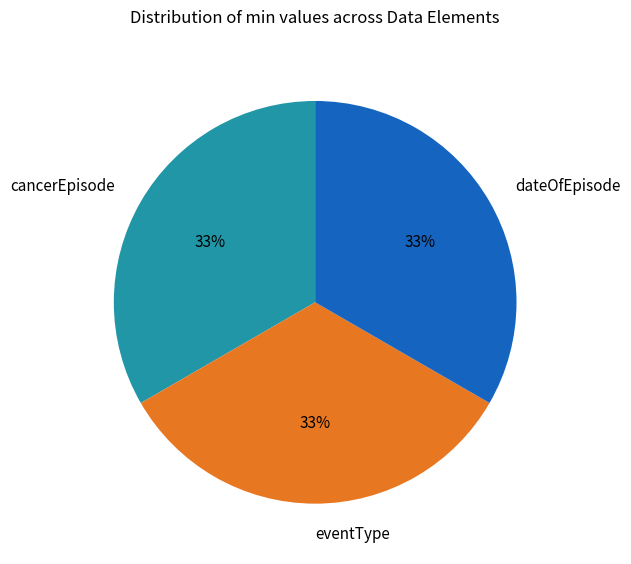

Do dateOfEpisode and eventType together represent more than half of the pie?

Yes